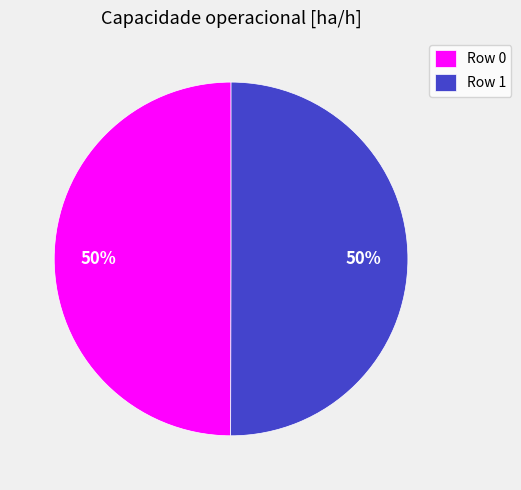

Do Row 0 and Row 1 together represent more than half of the pie?

Yes